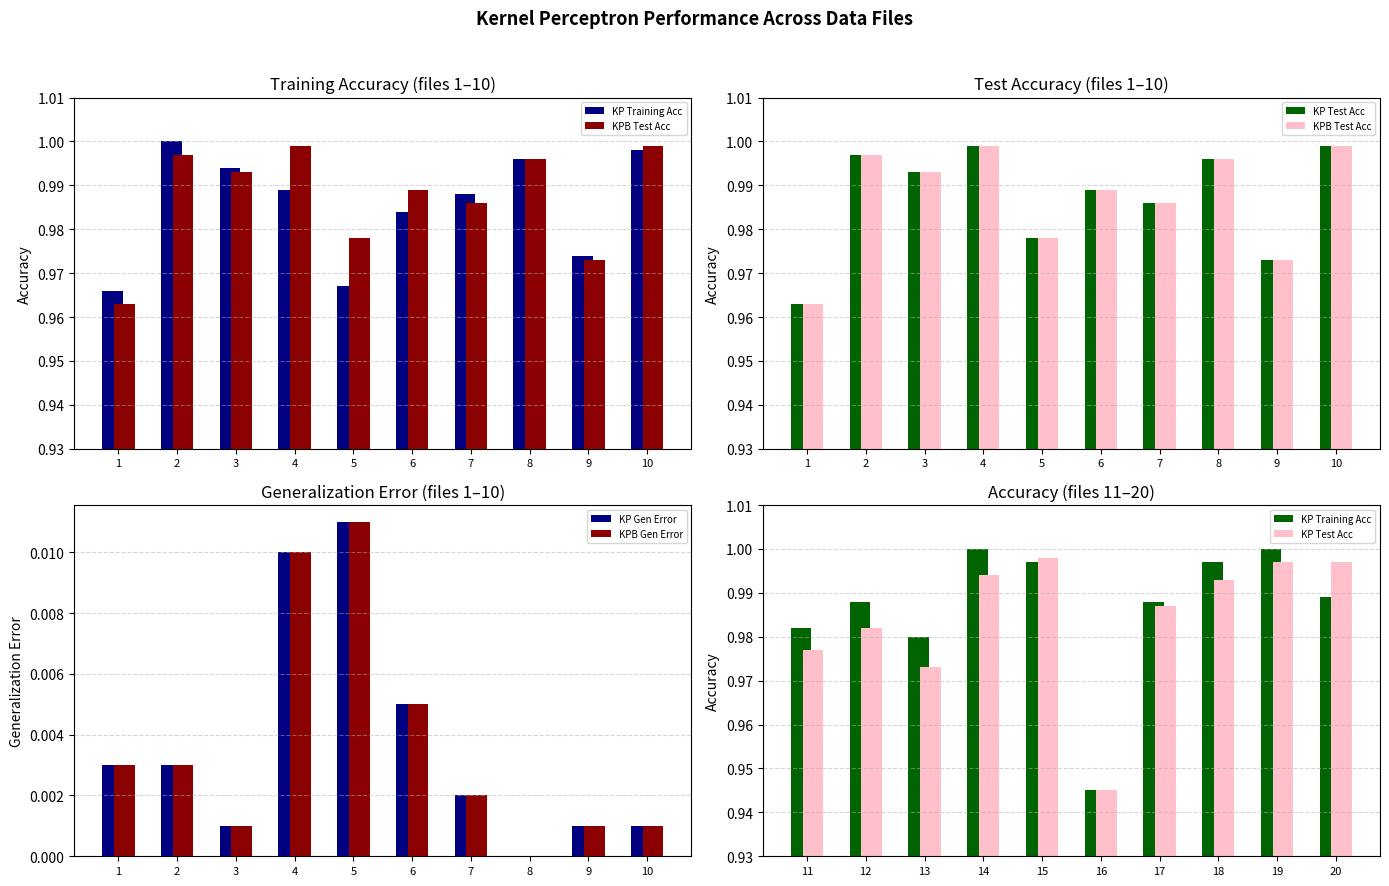

How many values in KP Gen Error are above zero?

9